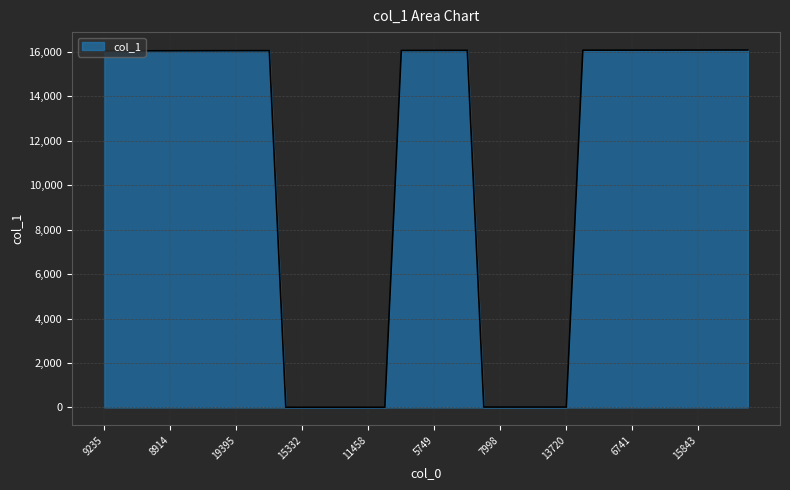

What is the difference between the maximum and minimum values?

16075